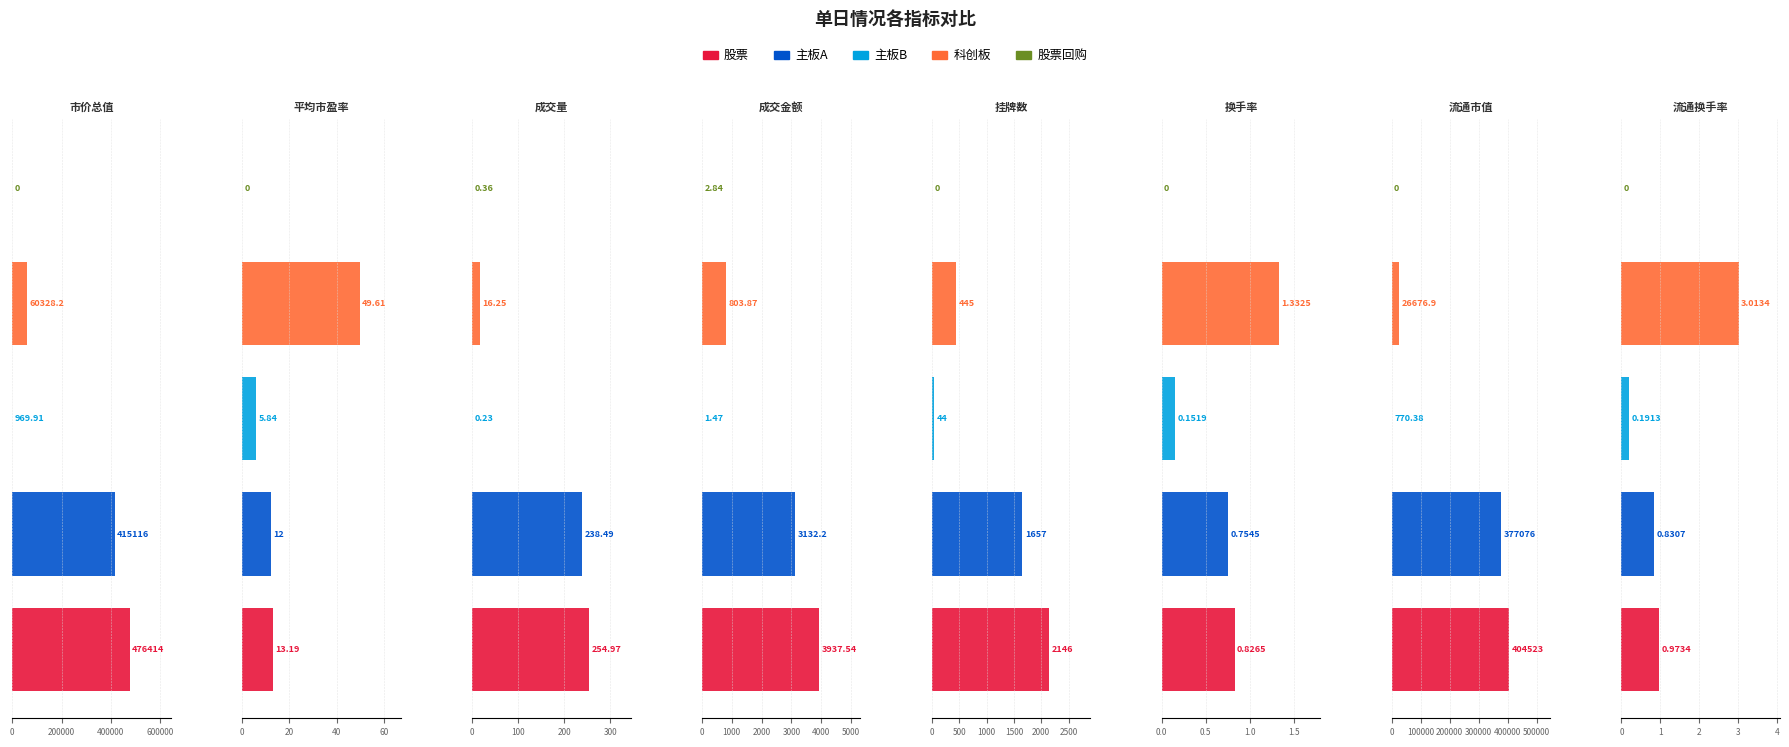

What is the label of the 1st bar from the left?

市价总值